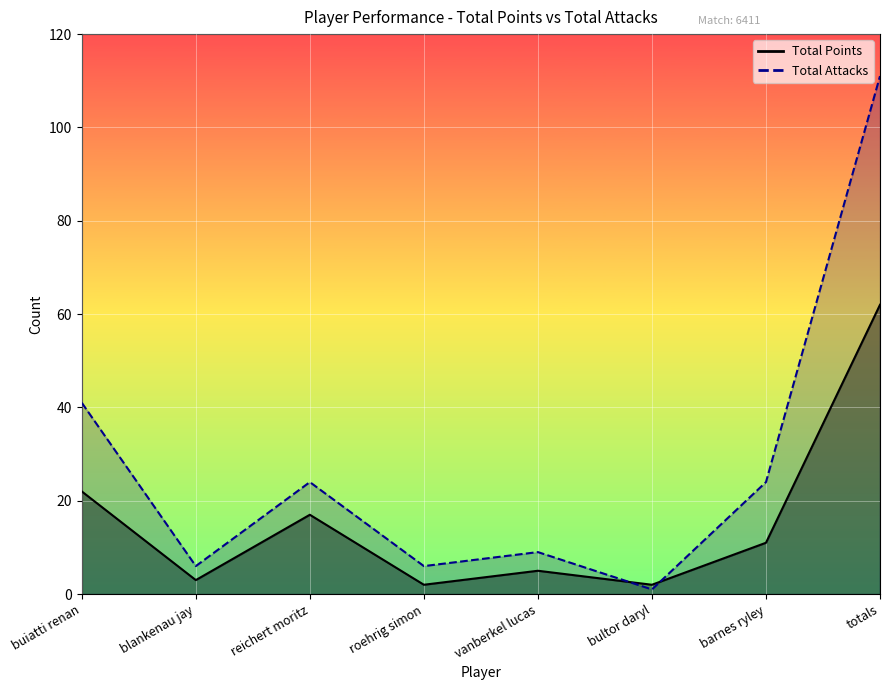

Does the chart display data point markers on the line(s)?

No